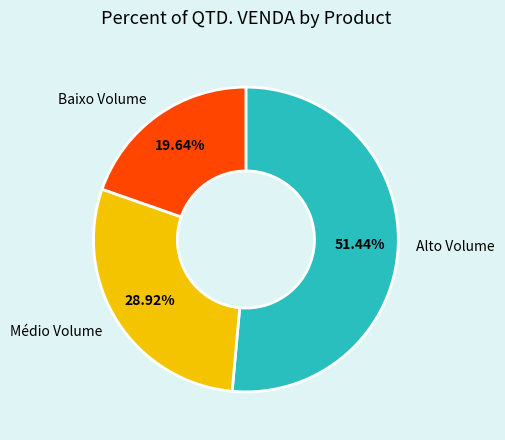

Which has a higher value, Alto Volume or Baixo Volume?

Alto Volume